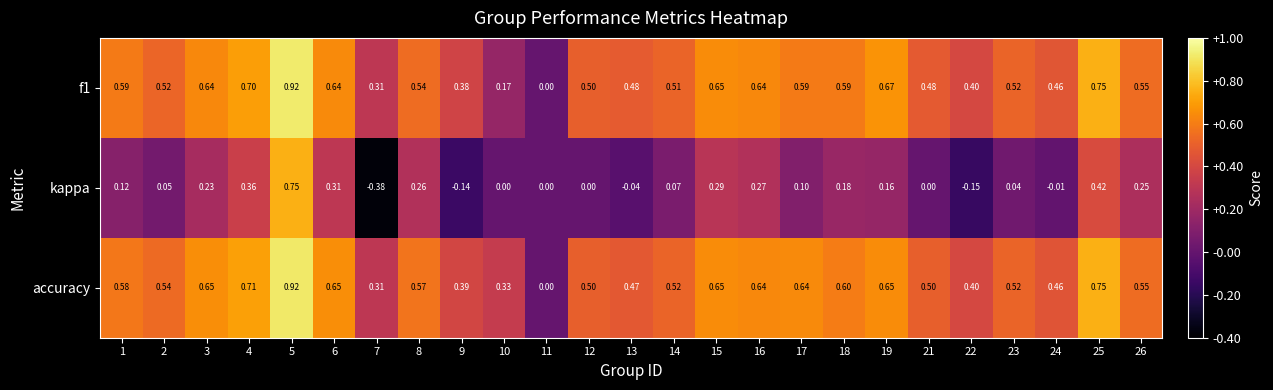

How many values in the f1 series exceed 0?

24